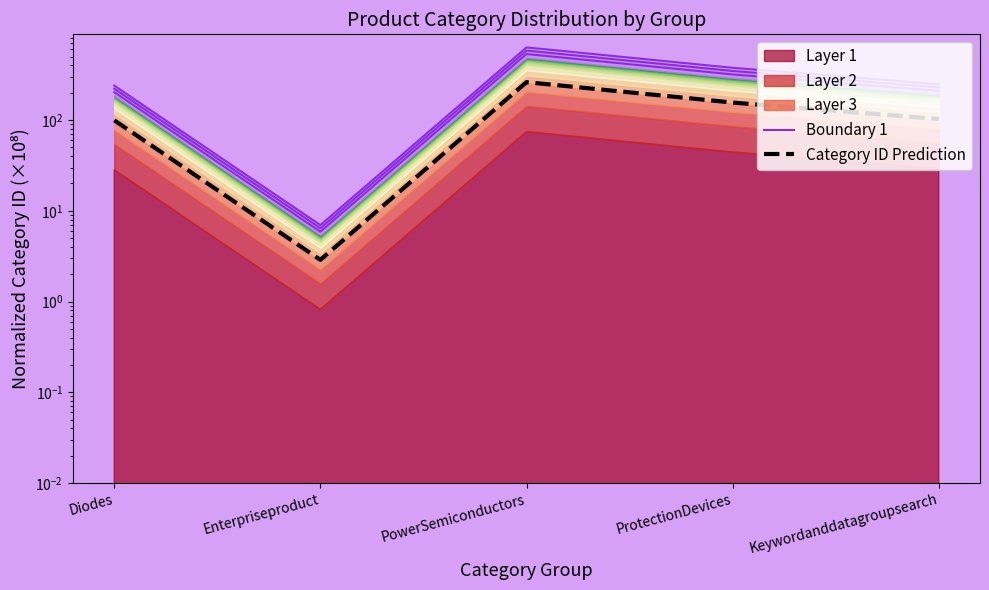

What is the difference between the maximum and minimum values in the Category ID Prediction series?

259.0